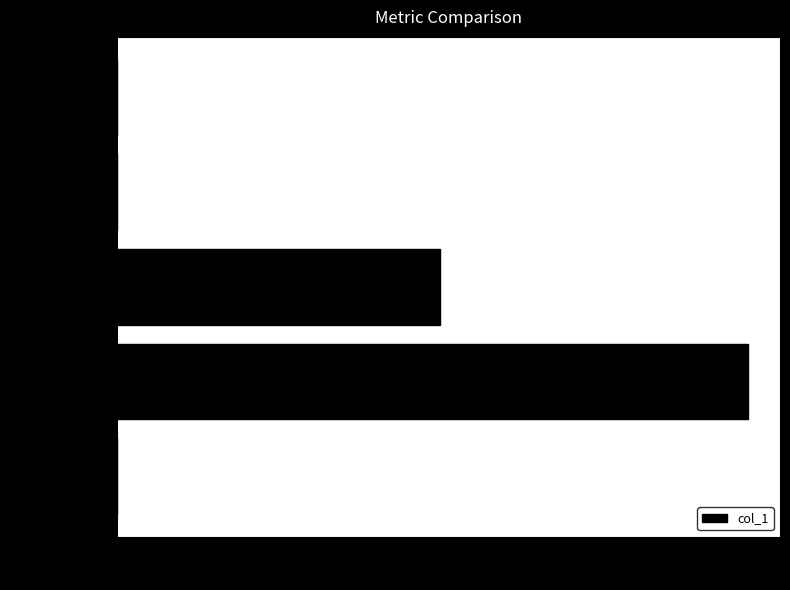

What is the sum of all values?

288.2